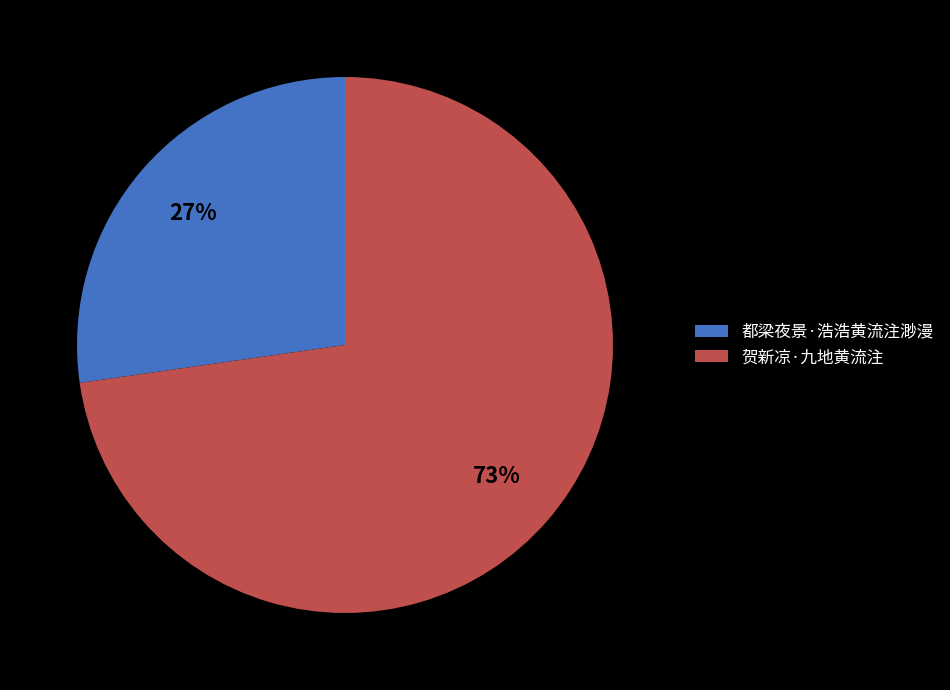

Which slice is the largest?

贺新凉·九地黄流注